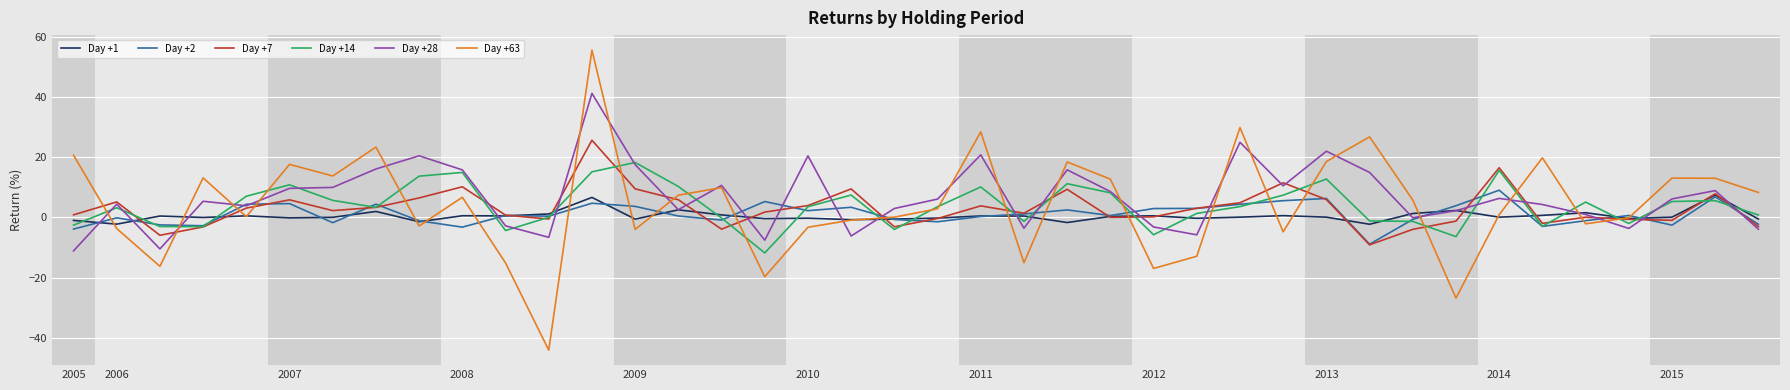

What is the highest value of the Day +14 series?

18.3